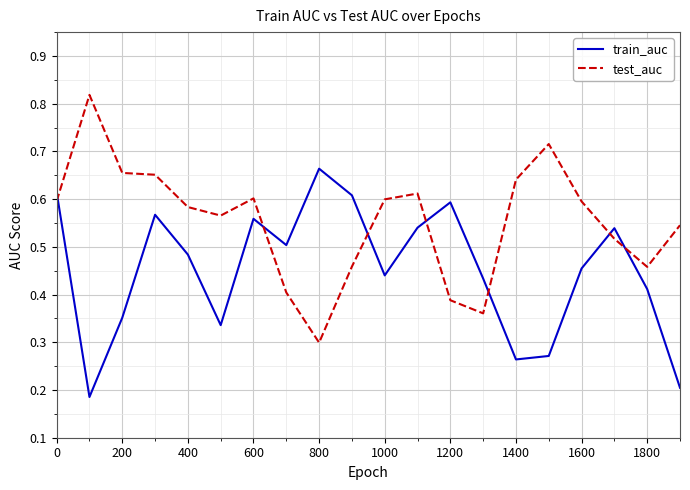

Which series has the largest total across all categories?

test_auc